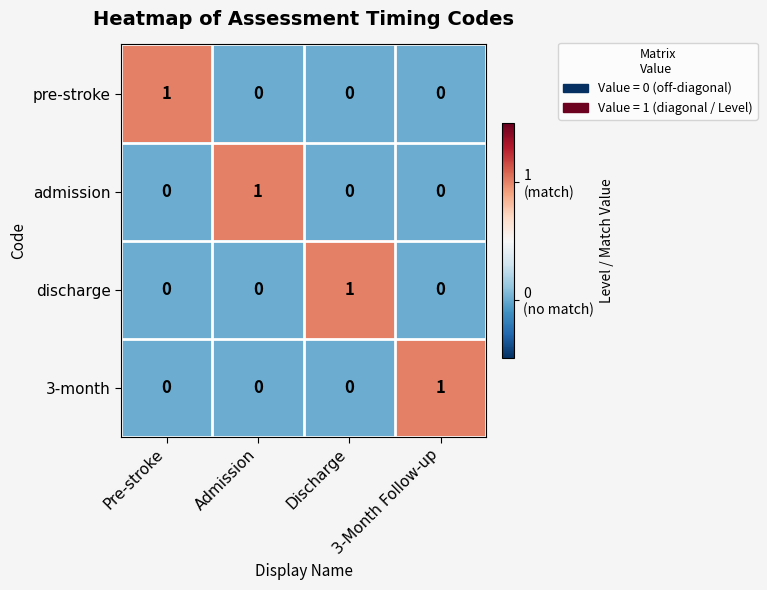

Count the 3-month values in the range 0 to 1.

4